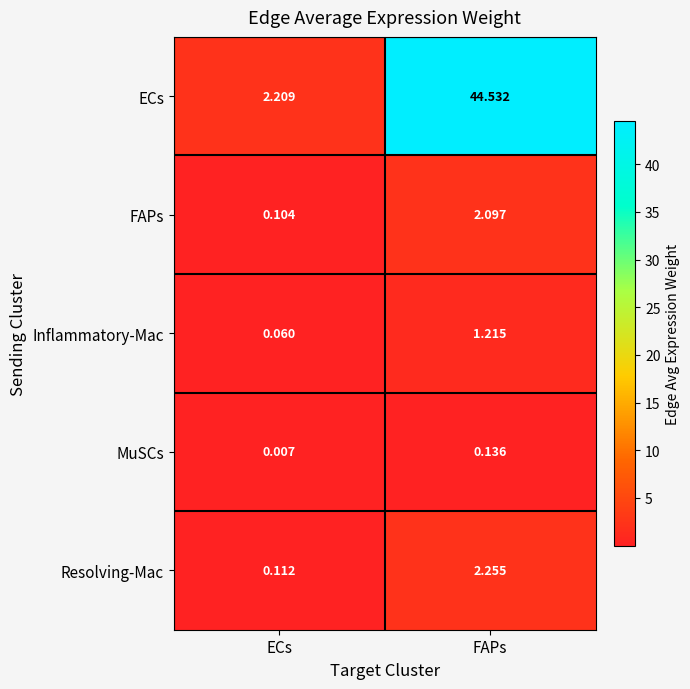

Which series has the widest spread of values?

ECs